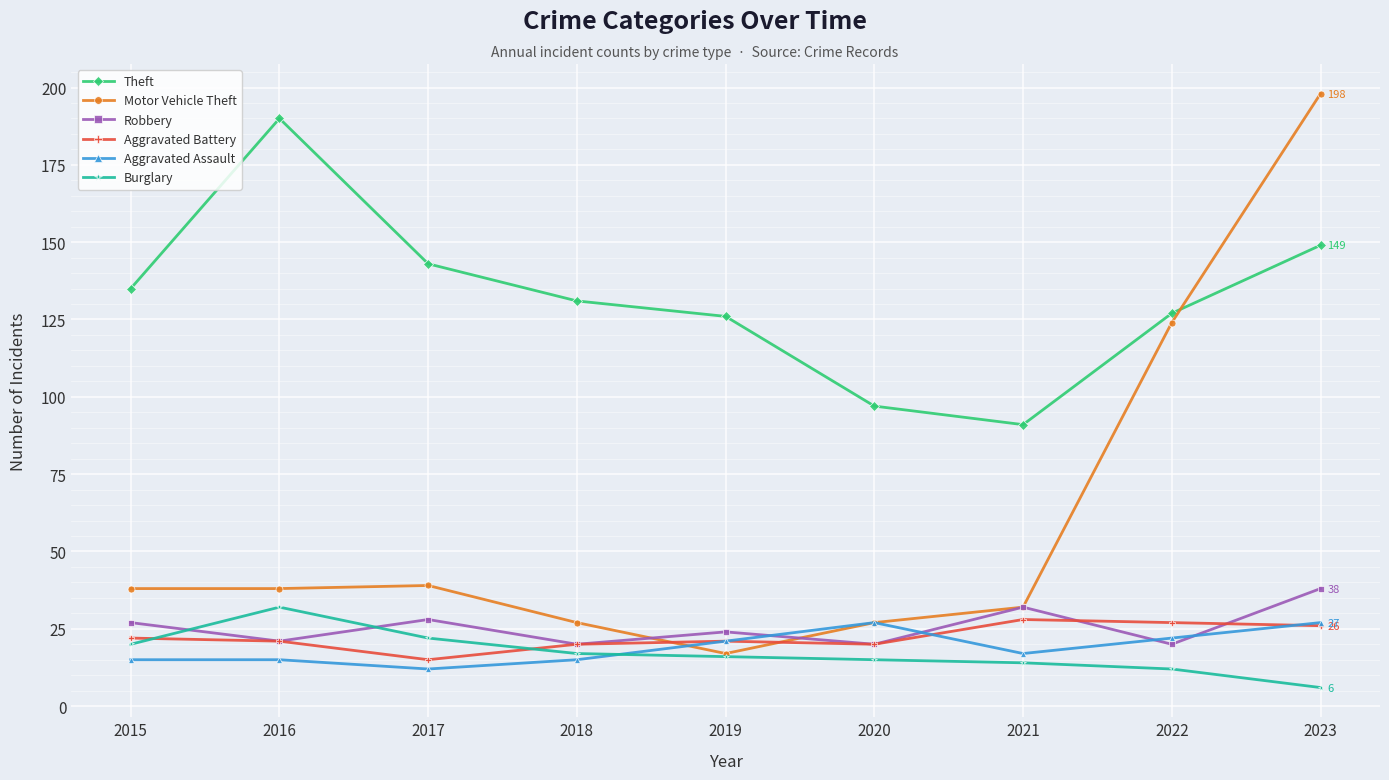

What is the sum of the Theft values at 2023 and 2019?

275